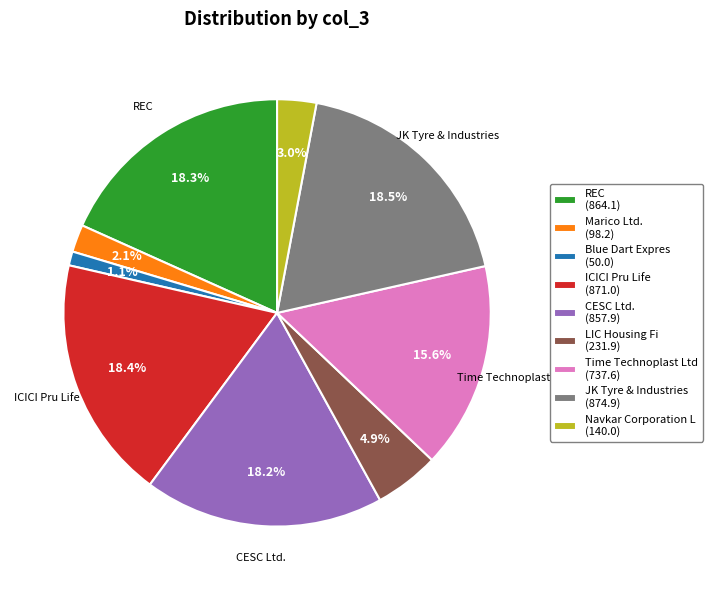

Is CESC Ltd. (857.9) the majority of the pie?

No